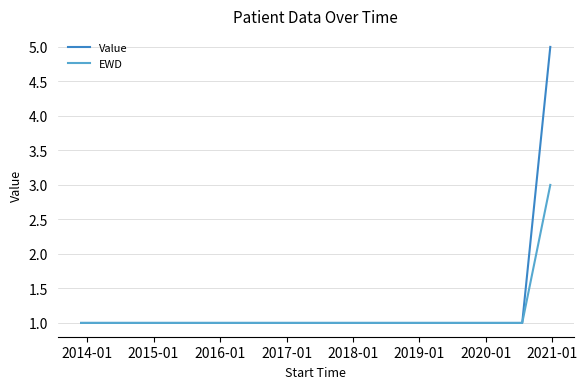

What are all the series names shown in the legend?

Value, EWD